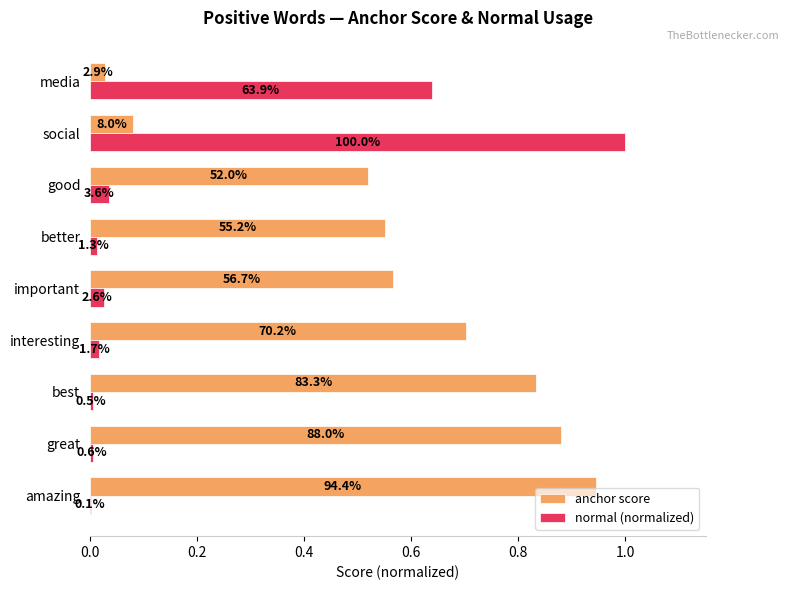

Which series has the largest total across all categories?

anchor score